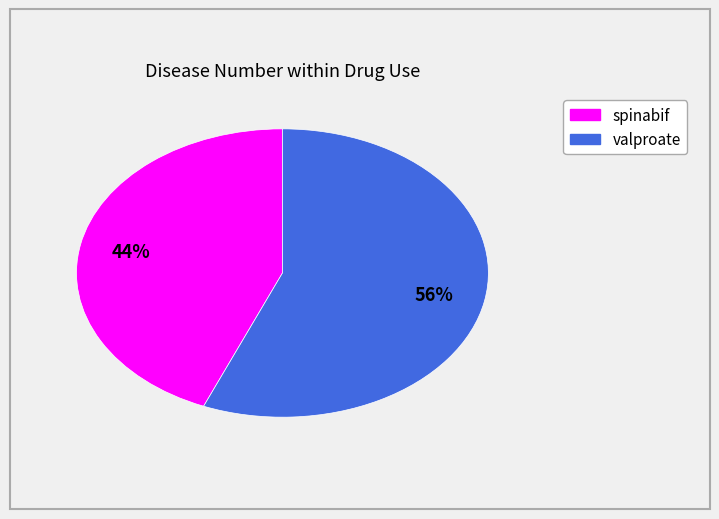

What is the smallest slice in the pie chart?

spinabif